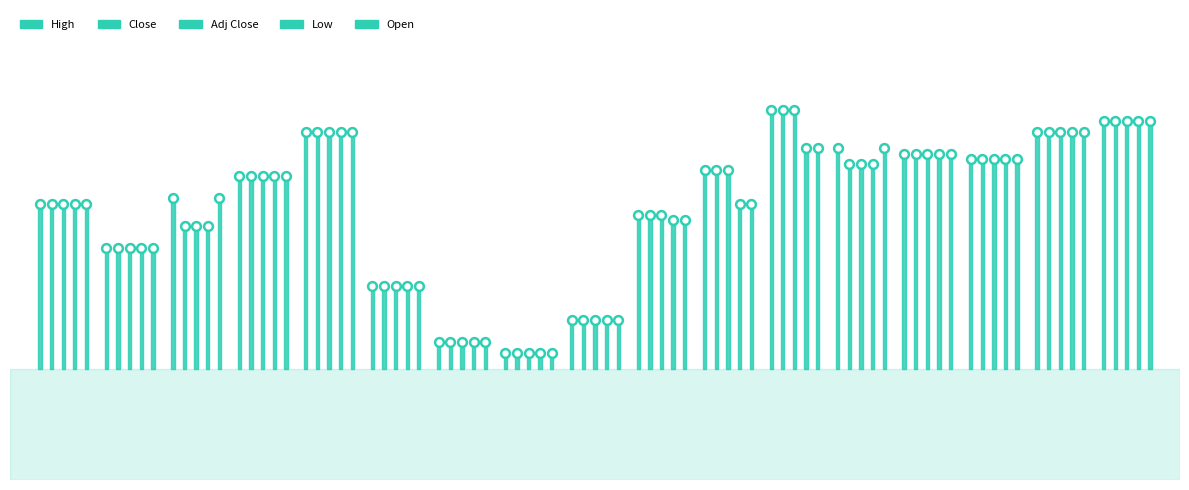

What are all the series names shown in the legend?

High, Close, Adj Close, Low, Open